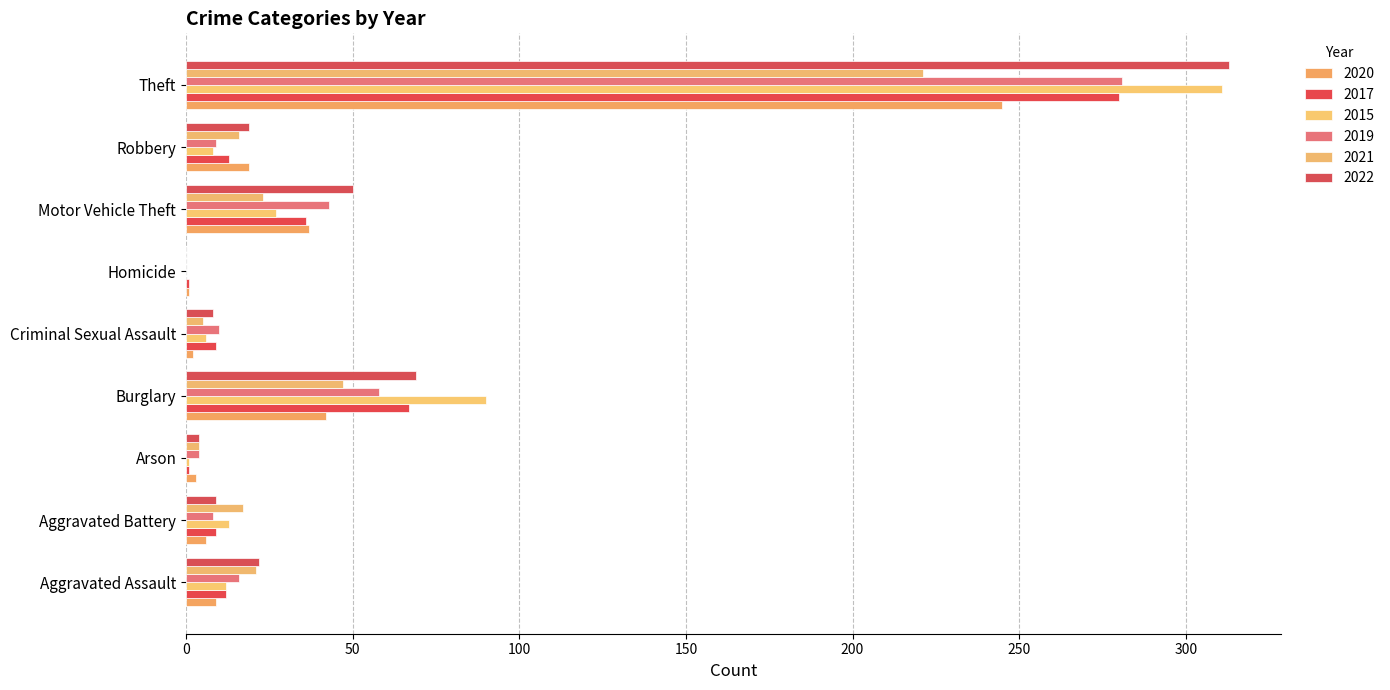

True or false: 2017 has a value of 280 at Theft.

True